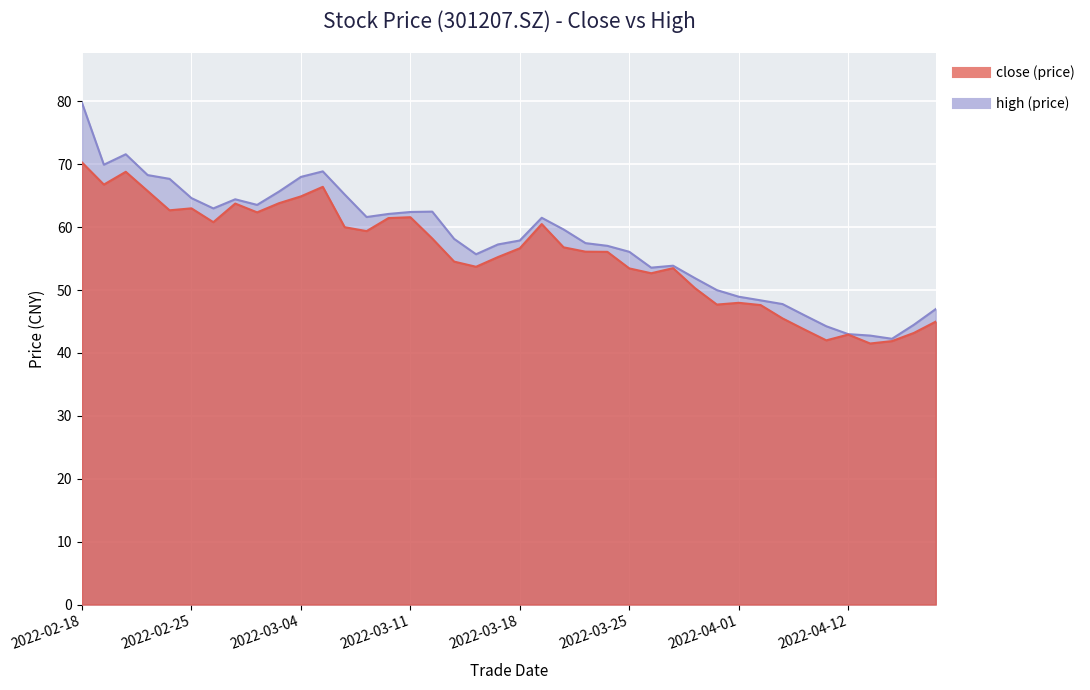

True or false: close and high intersect in this chart.

False